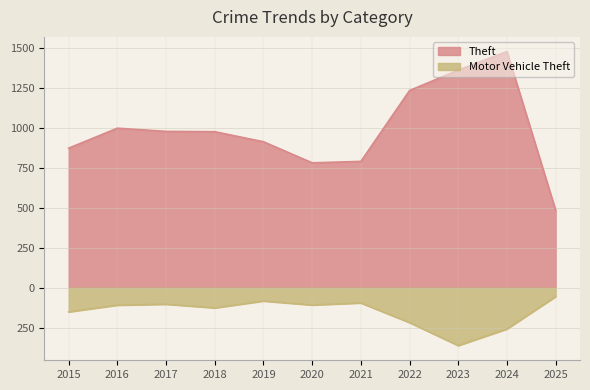

At which label does Motor Vehicle Theft first exceed -110?

2017